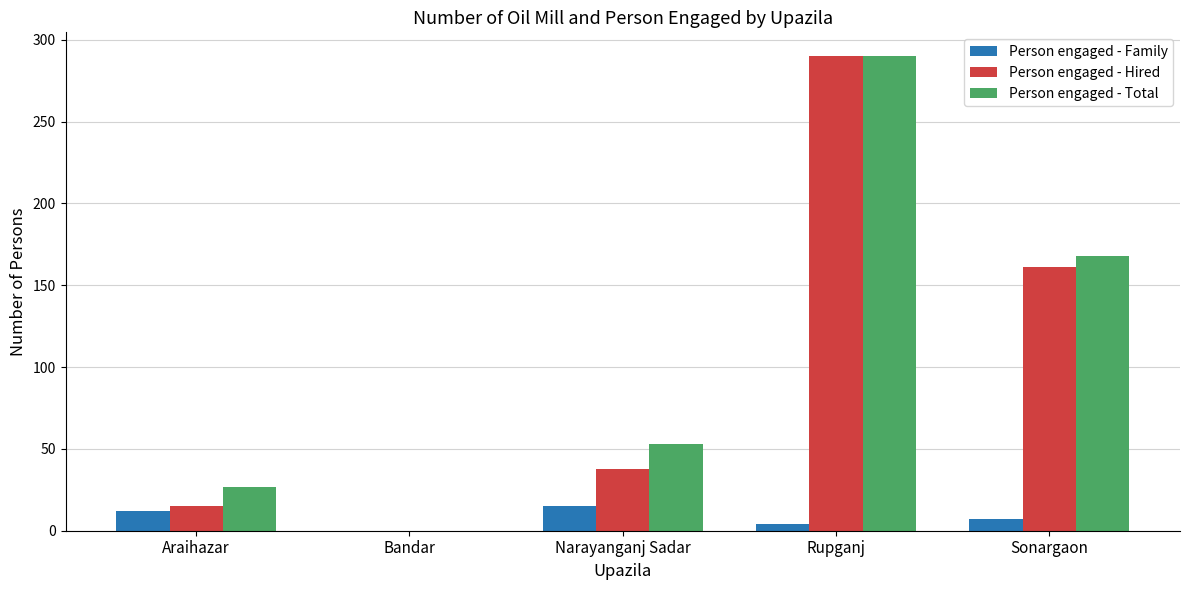

True or false: Person engaged - Family has a value of 12 at Araihazar.

True